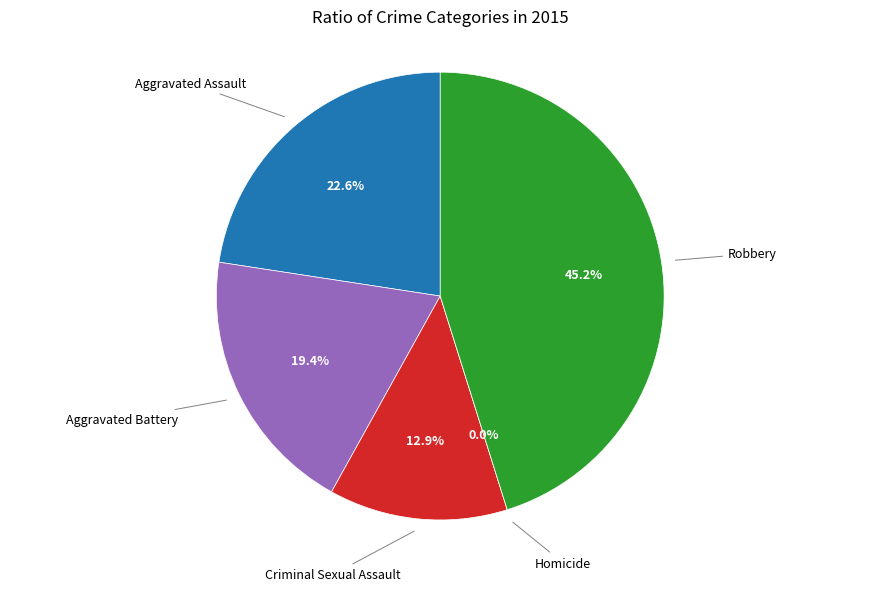

How many segments does this pie chart have?

5